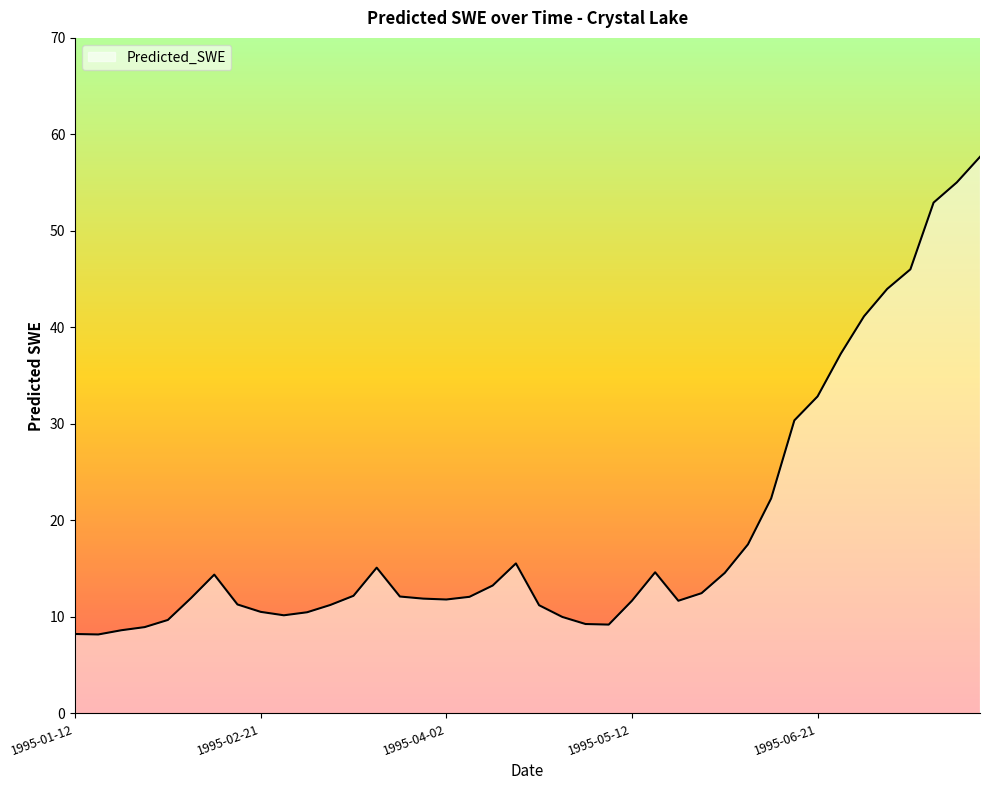

What is the difference between the maximum and minimum values?

49.5